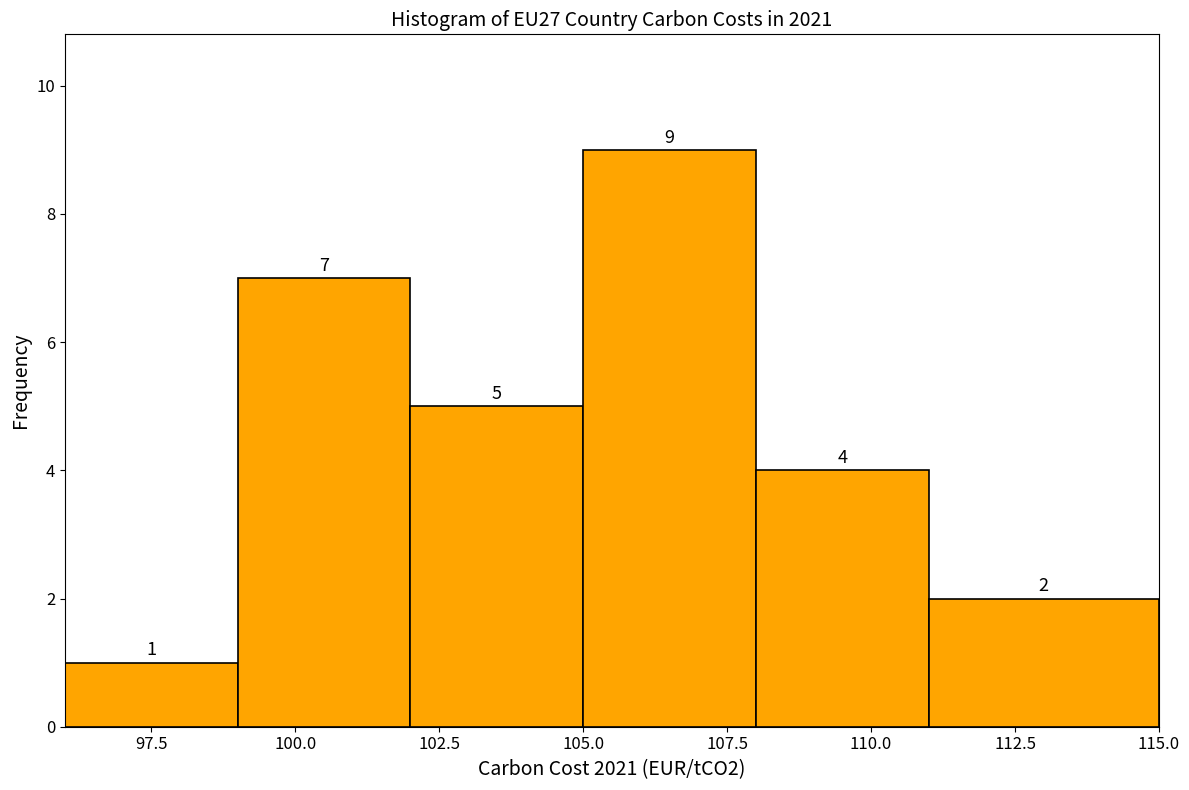

What is the height of the bar covering 99 to 102 on the x-axis?

7